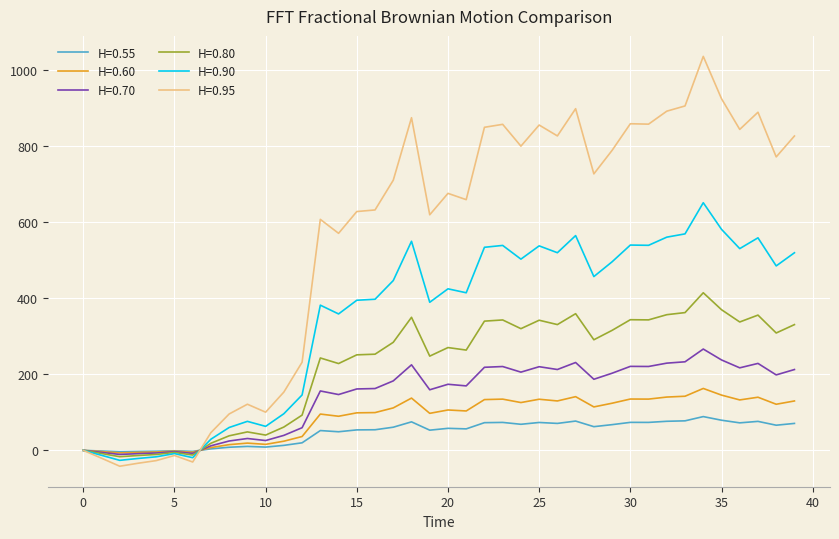

Is this an area chart (filled region under the line)?

No